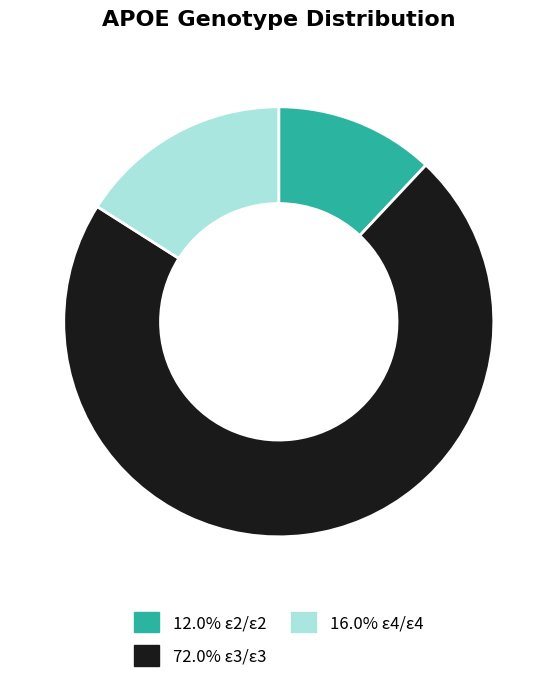

Does any single category account for the majority?

Yes